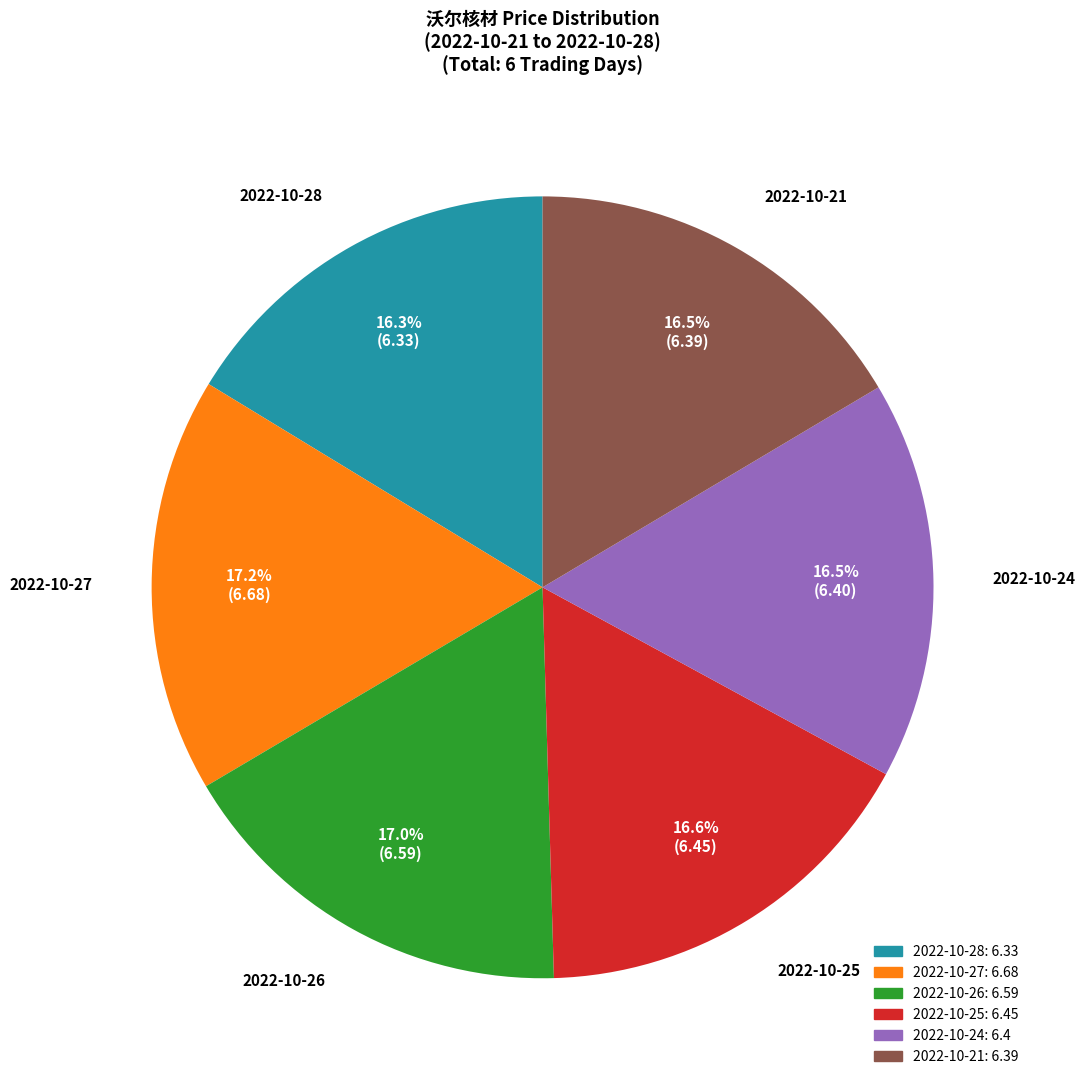

To the nearest percent, what is the combined percentage of 2022-10-21 and 2022-10-27?

34%